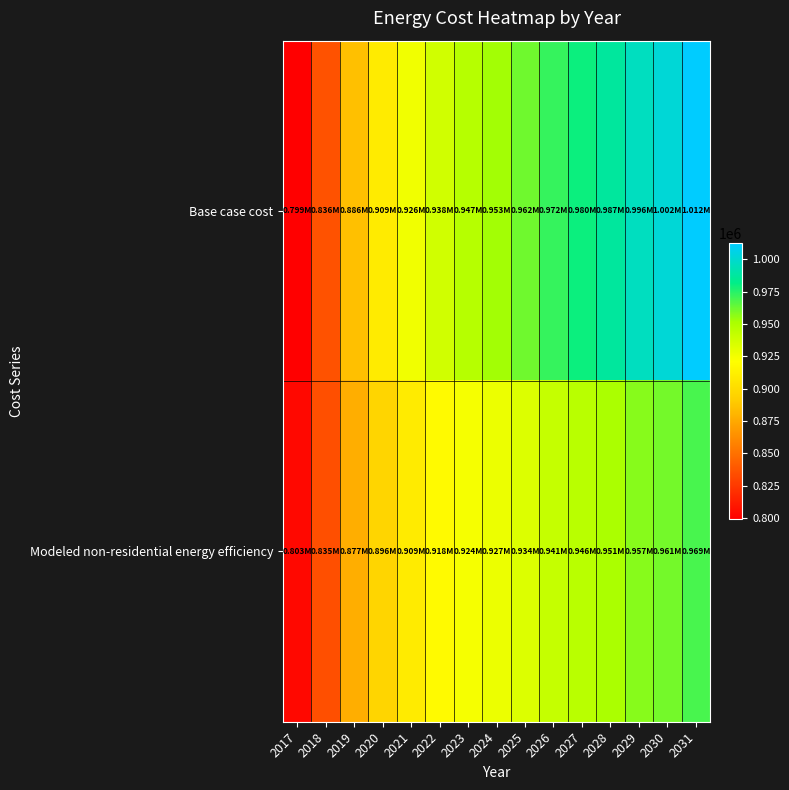

Between 2028 and 2017, which is larger?

2028